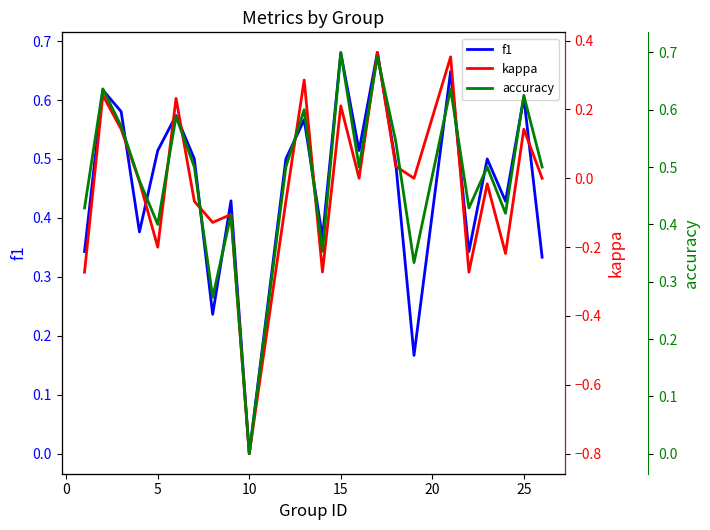

Which series has the largest total across all categories?

accuracy